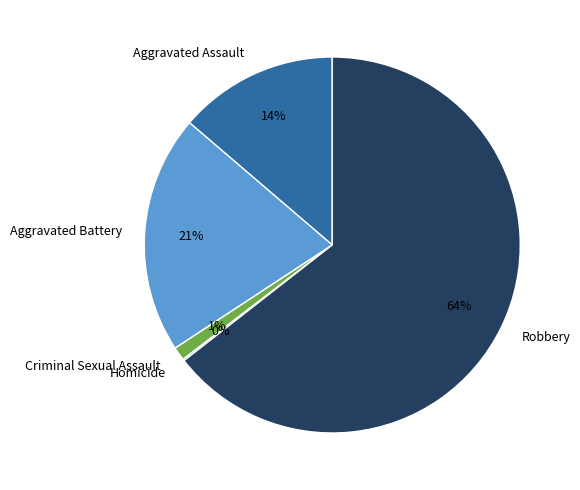

To the nearest percent, what is the difference between the largest and smallest slice percentages?

64%